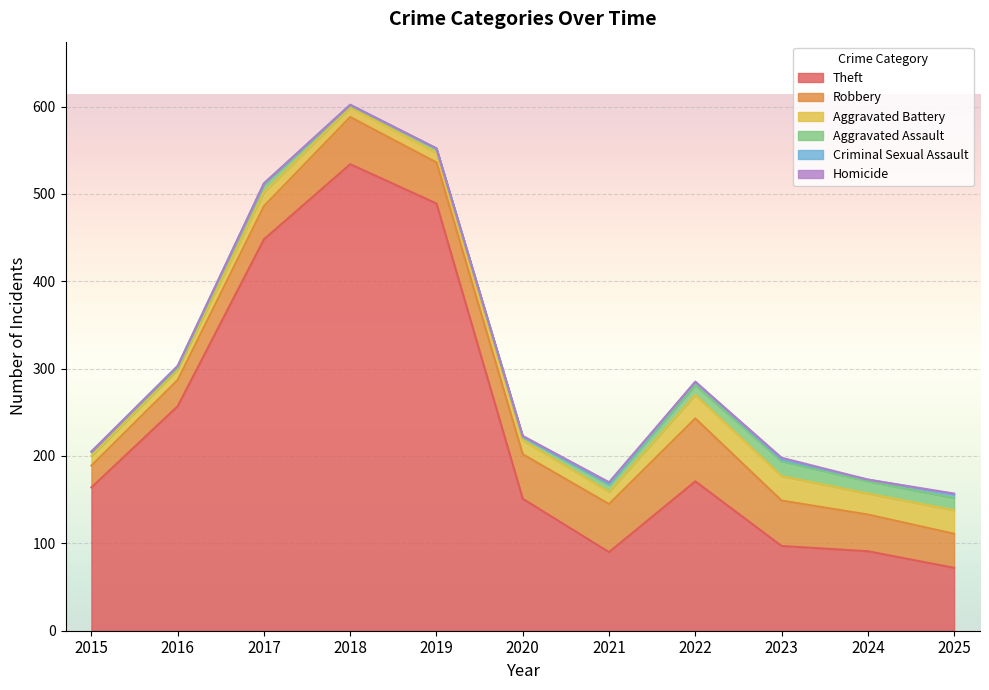

Does the chart display data point markers on the line(s)?

No